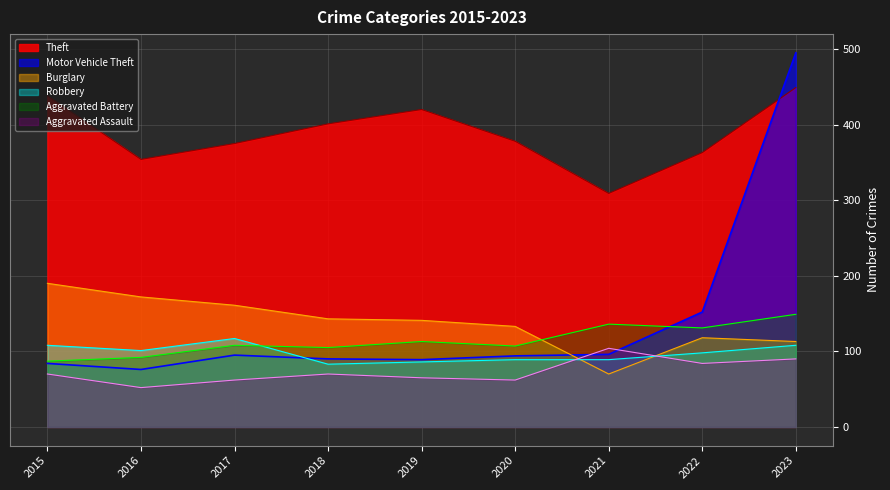

What is the value of the Aggravated Battery point at the 9th from the left?

149